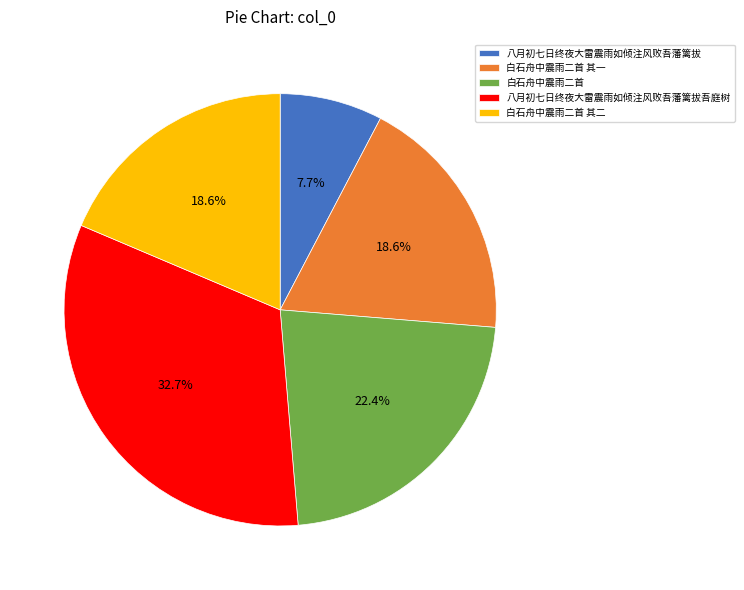

True or false: 白石舟中震雨二首 accounts for 22% of the total.

True